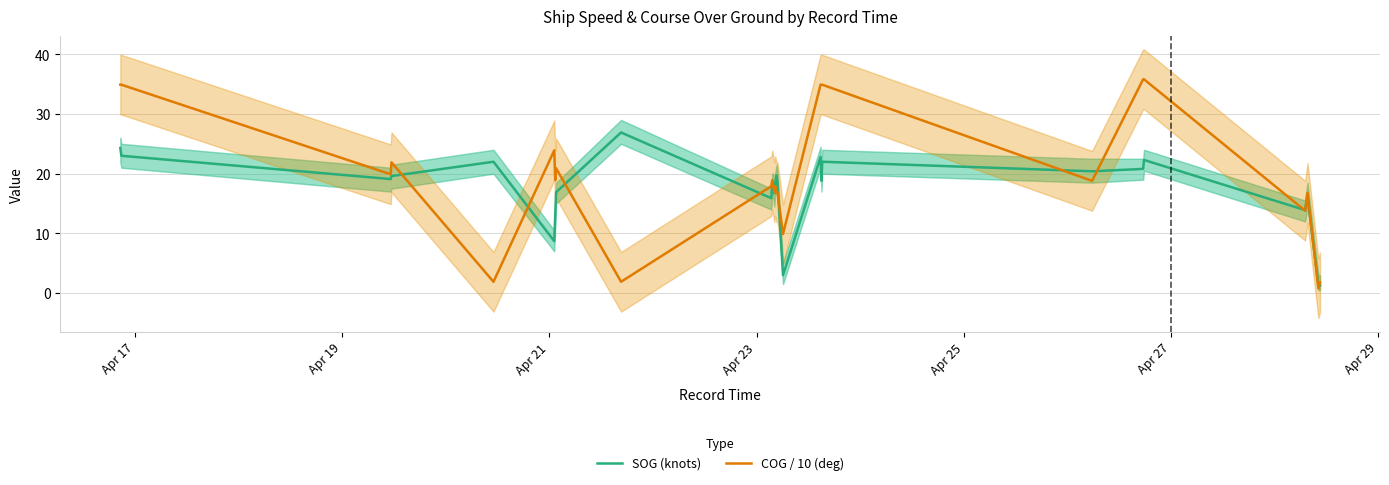

Reading right to left, transcribe all the data shown in this chart.

SOG (knots): 1.3	1.3	16.4	13.9	22.3	20.8	20.4	22.0	18.8	22.8	3.0	18.5	19.7	18.3	16.7	18.1	18.2	15.9	26.9	16.9	13.0	8.7	22.0	19.6	19.1	23.0	24.3
COG / 10 (deg): 1.8	0.8	16.8	13.8	35.8	35.8	18.8	34.9	34.9	34.9	9.9	16.9	16.9	17.9	16.9	17.9	18.9	17.9	1.9	20.9	18.9	23.9	1.9	21.9	19.9	34.9	34.9